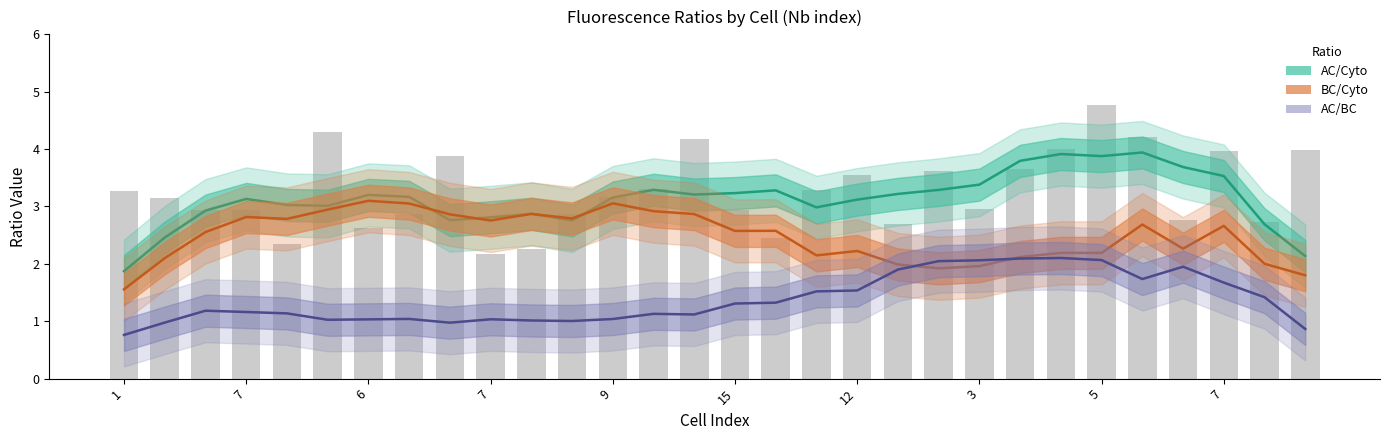

List the series in order of their peak value, lowest first.

AC/BC, BC/Cyto, AC/Cyto